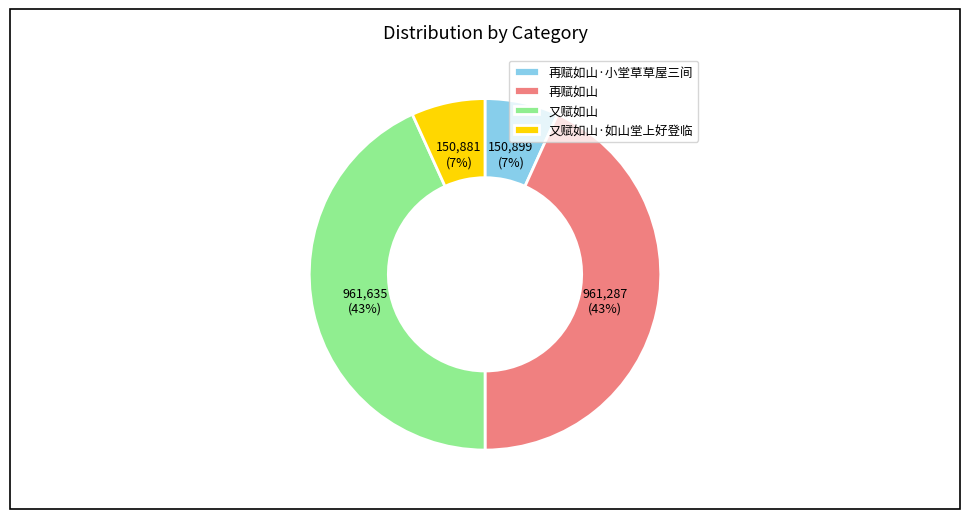

To the nearest percent, what is the combined percentage of 又赋如山·如山堂上好登临 and 再赋如山·小堂草草屋三间?

14%